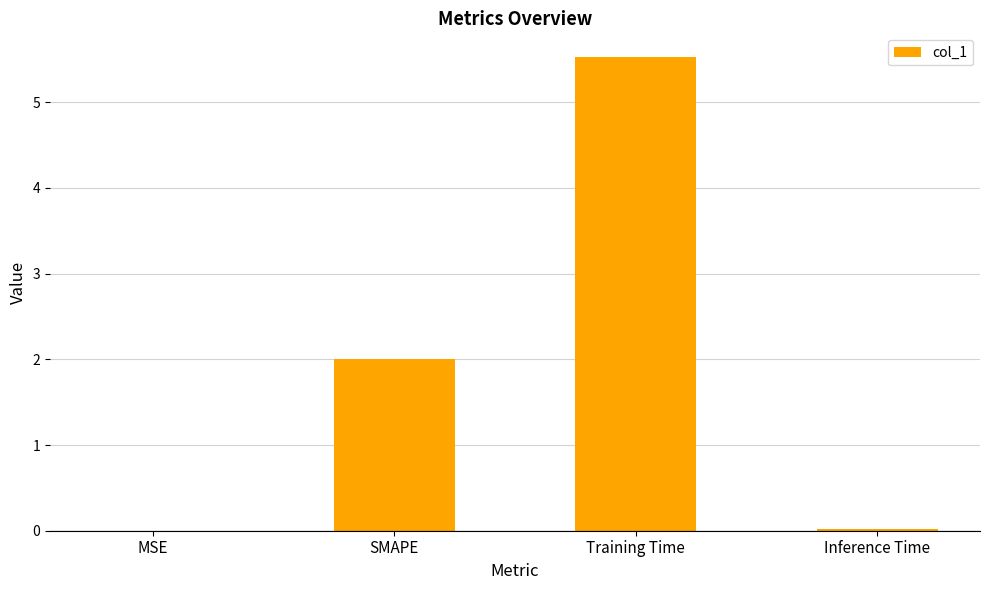

Between Training Time and MSE, which is larger?

Training Time